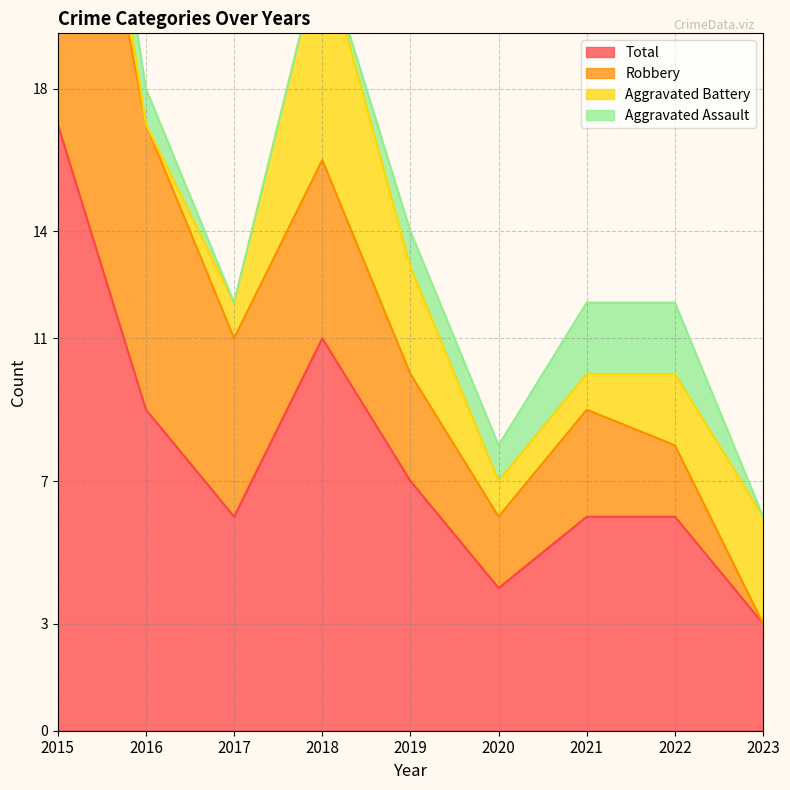

Where does the Aggravated Battery series first go above 2?

2015